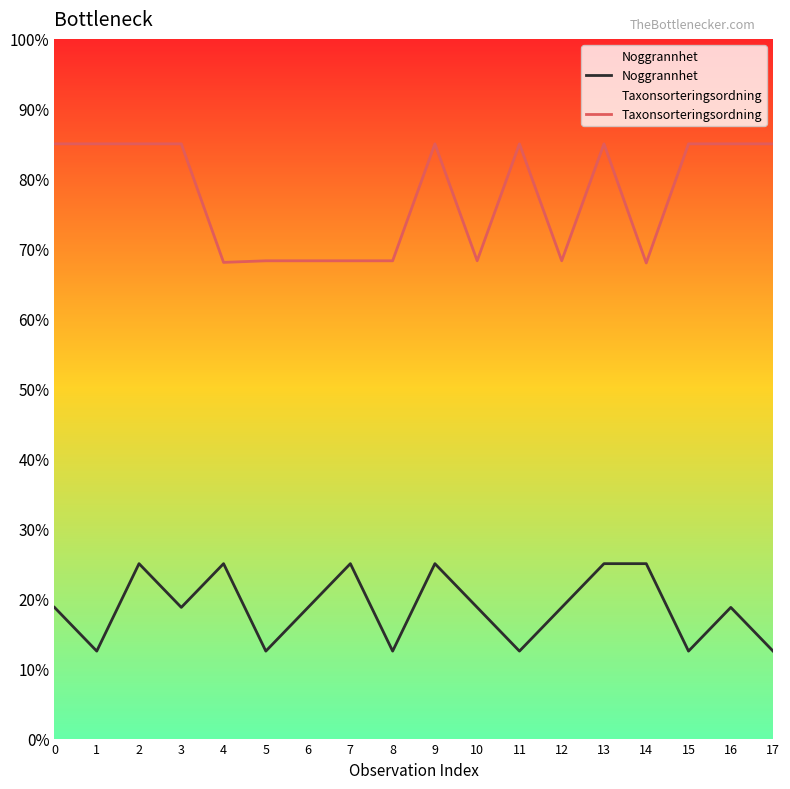

How many data points in Noggrannhet are above 18750?

6